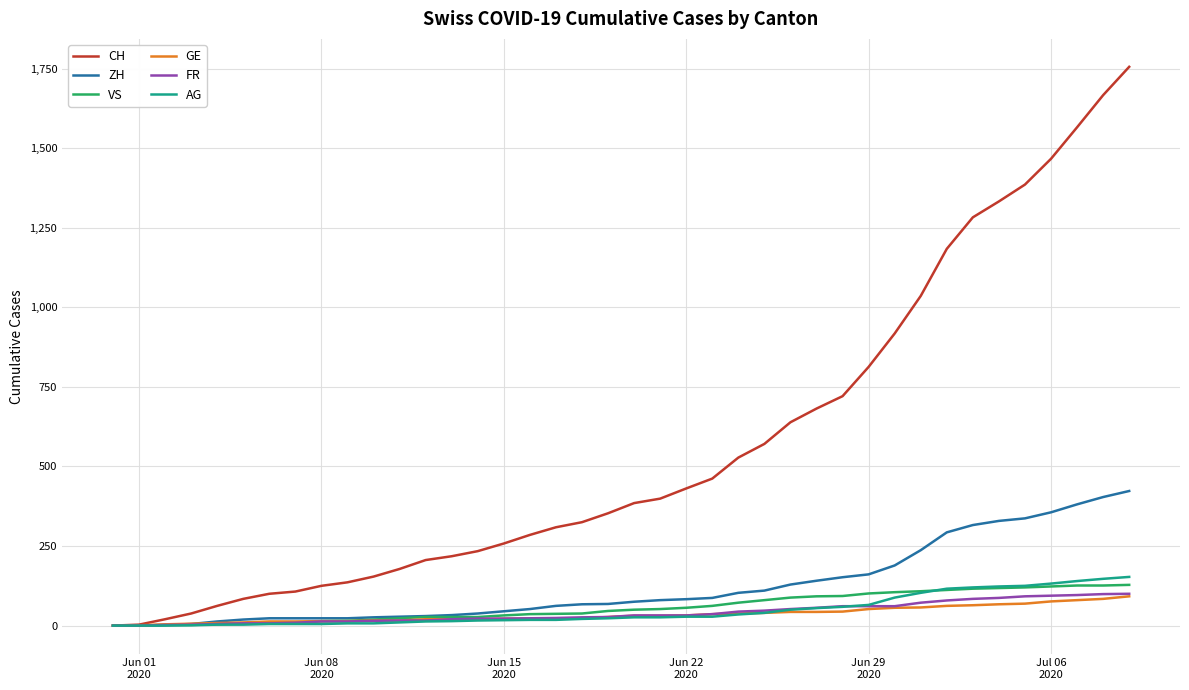

Which series has the largest range (max minus min)?

CH